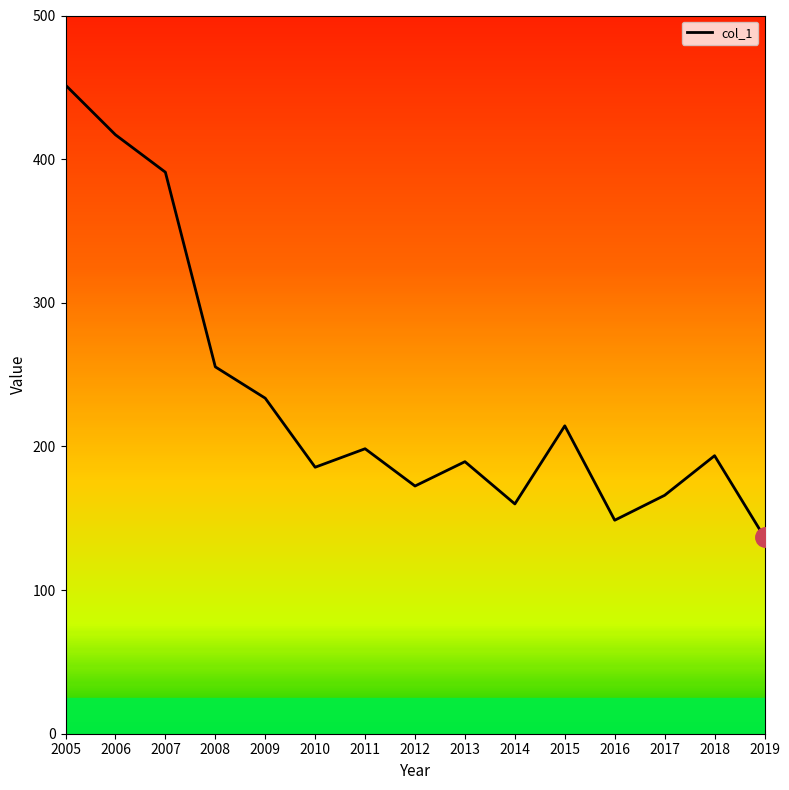

Between 2015 and 2005, which is larger?

2005